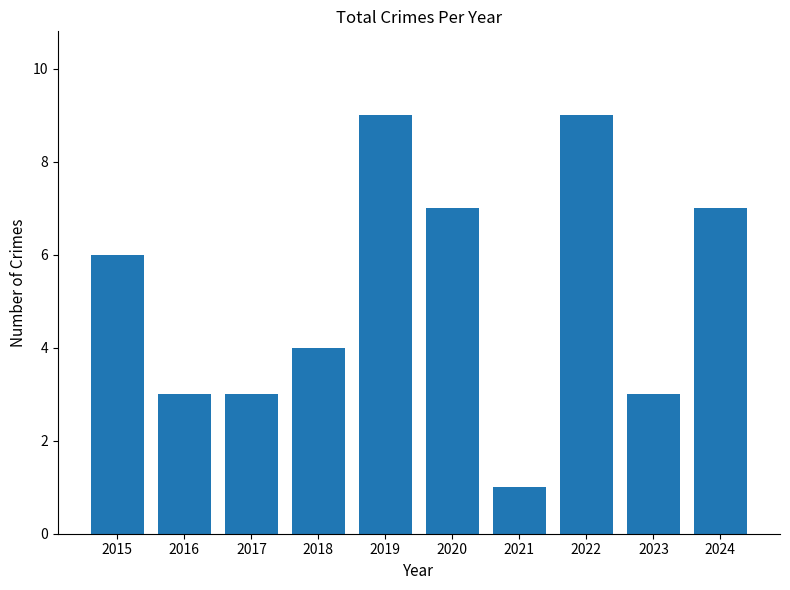

What is the value of the 2nd bar from the left?

3